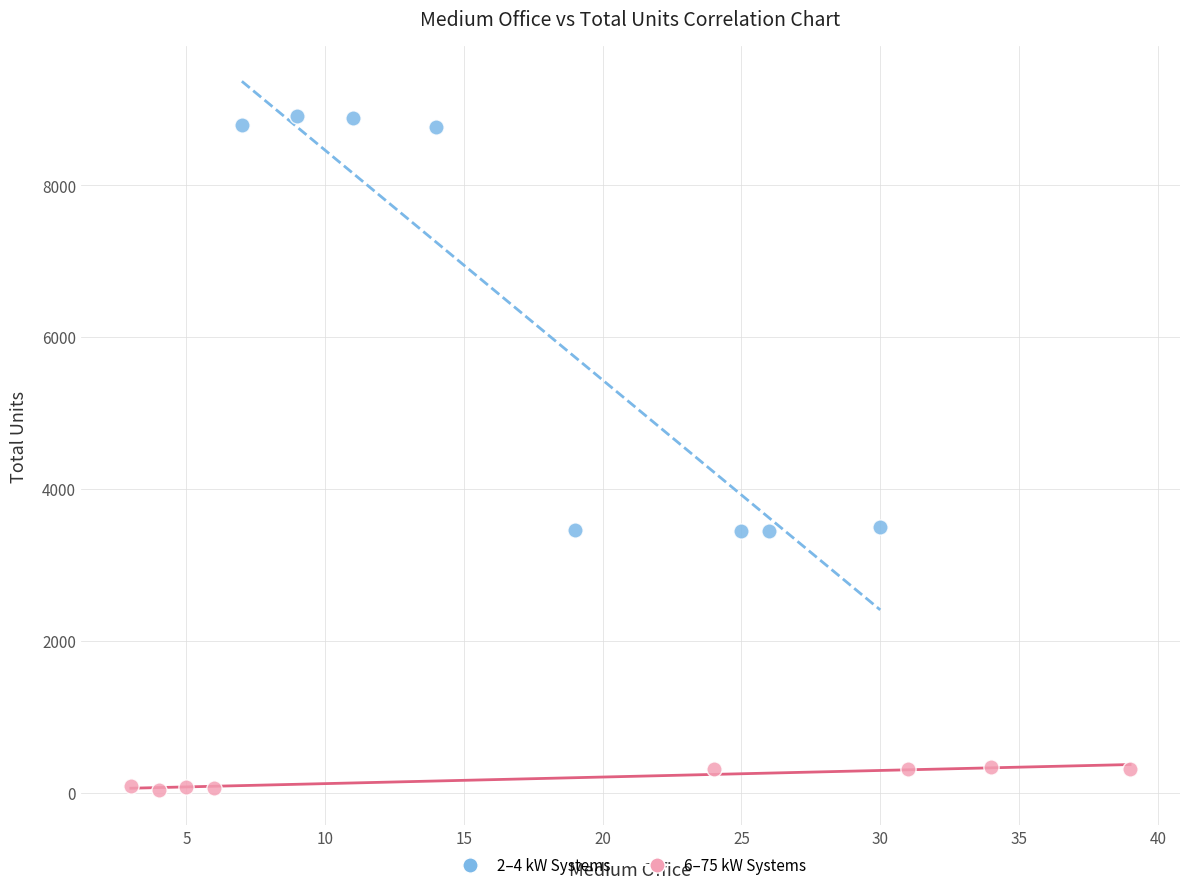

Which series reaches the minimum Y coordinate?

6–75 kW Systems